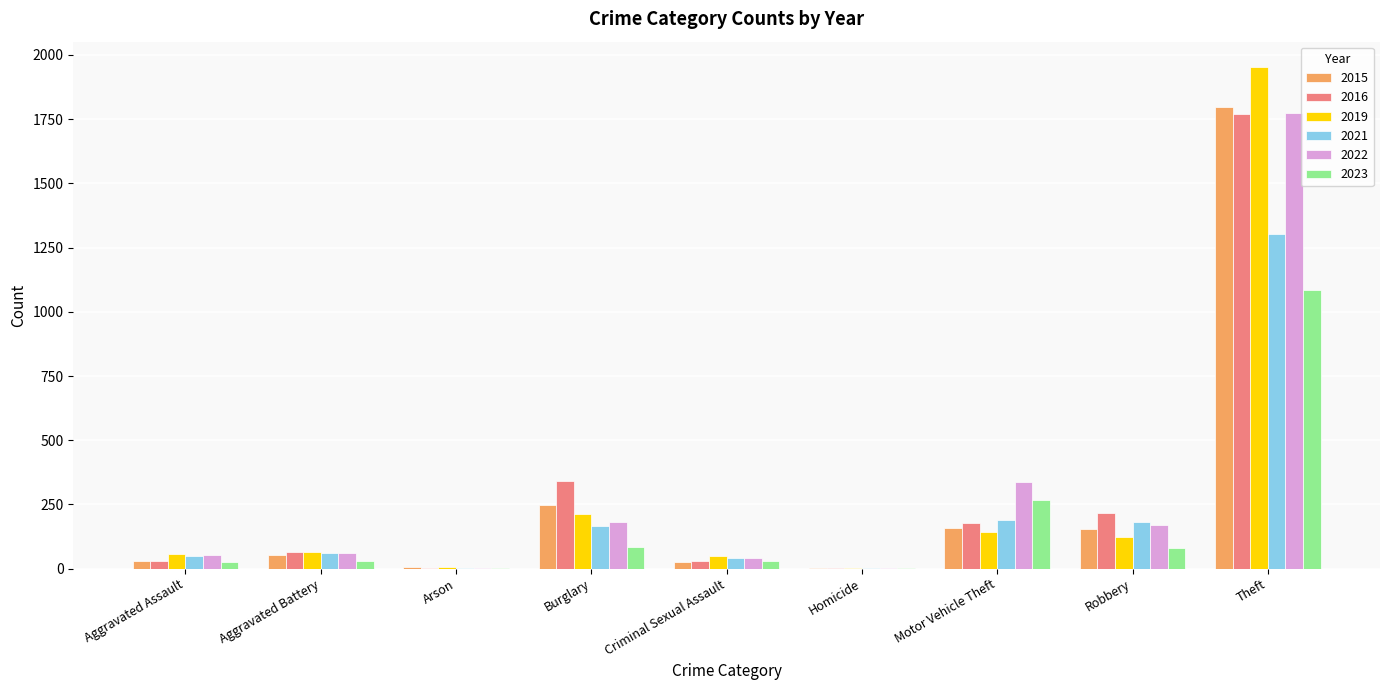

Is it true that 2023 equals 267 at Motor Vehicle Theft?

True